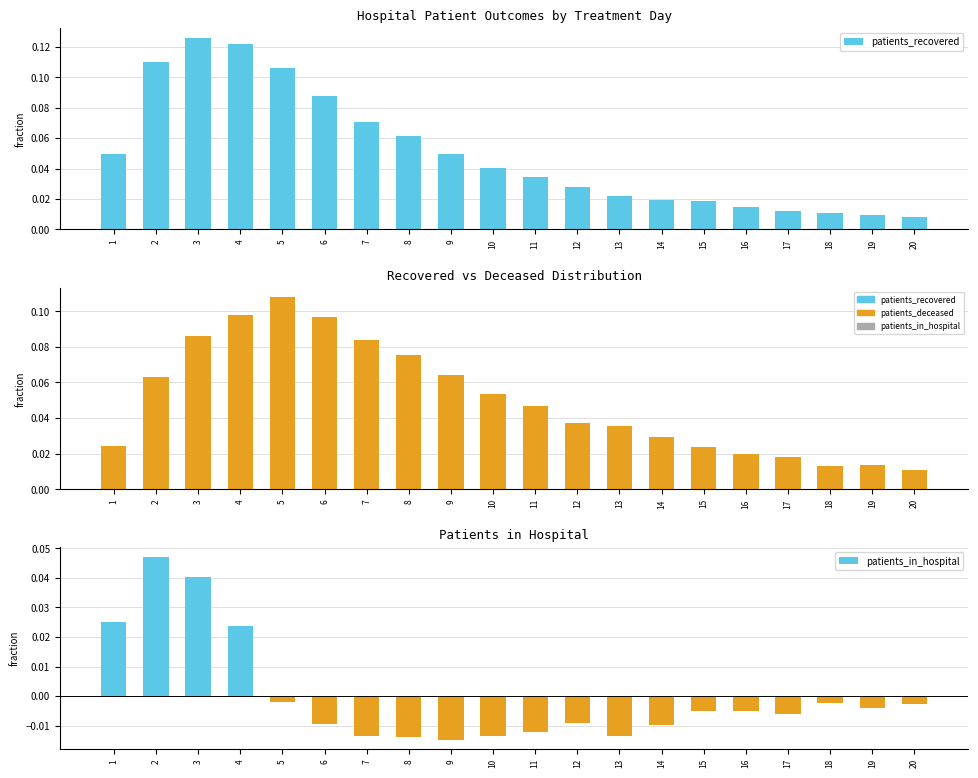

Where is patients_recovered nearest to the value 0?

20